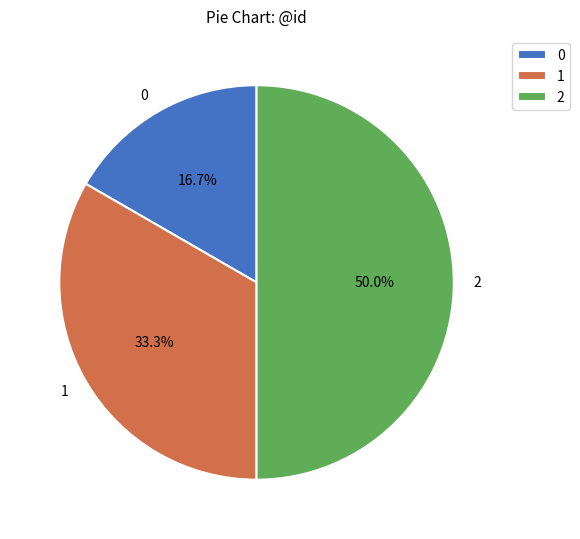

Combined, what portion of the pie is 2 and 0?

66.7%